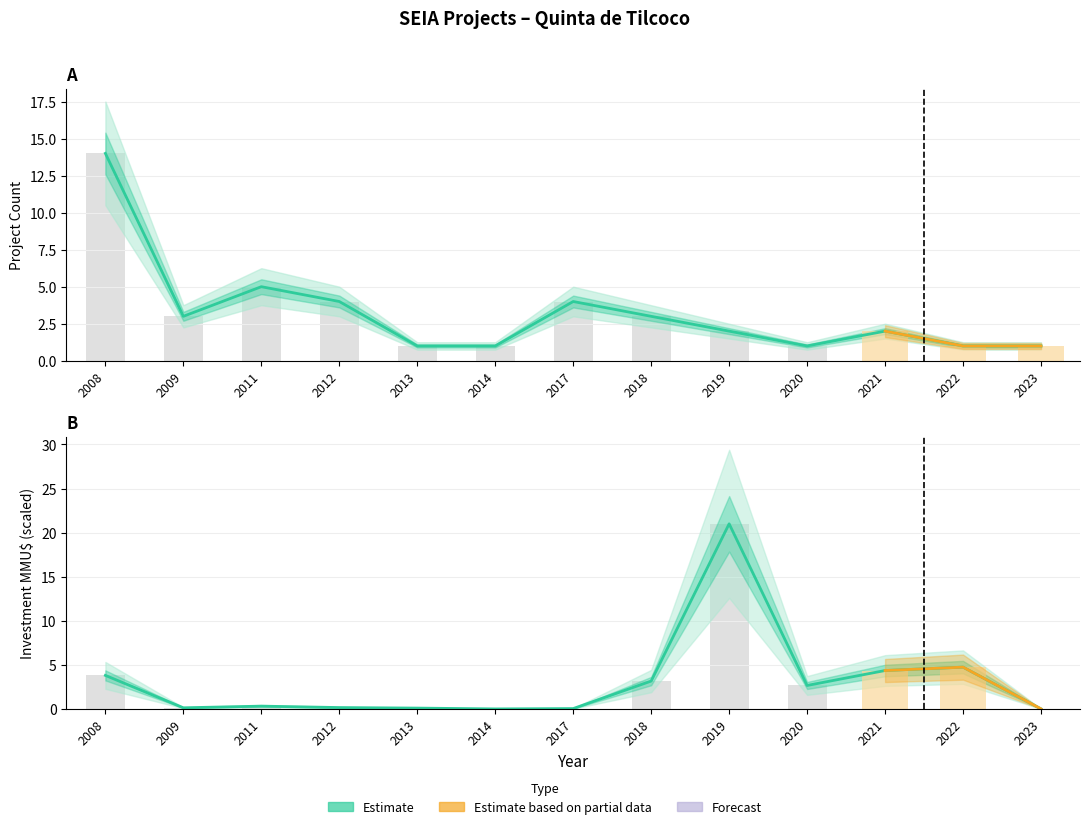

Reading left to right, transcribe all the data shown in this chart.

Count (Estimate): 14.0	3.0	5.0	4.0	1.0	1.0	4.0	3.0	2.0	1.0	2.0	1.0	1.0
Investment (Estimate): 3.8	0.1	0.3	0.2	0.1	0.0	0.0	3.2	21.0	2.7	4.4	4.7	0.0